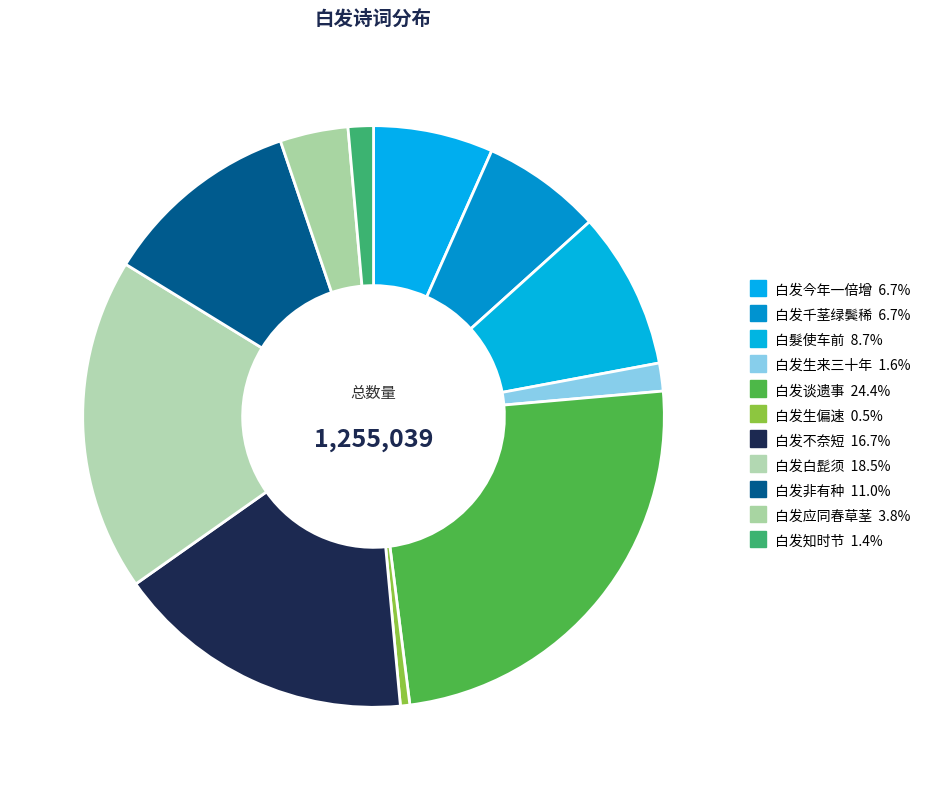

Count the number of slices in the pie.

11